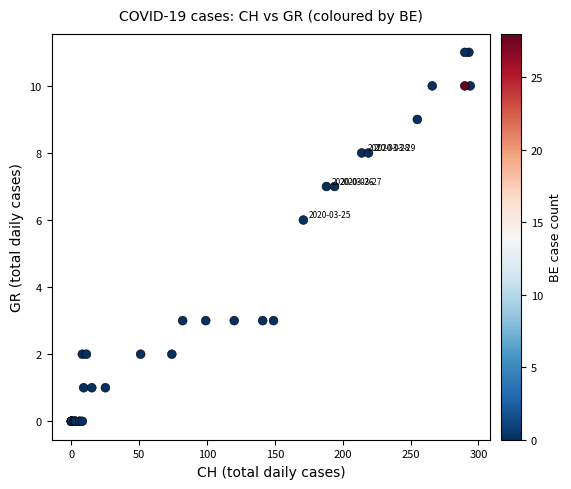

What Y value in the scatter plot is closest to 5?

6